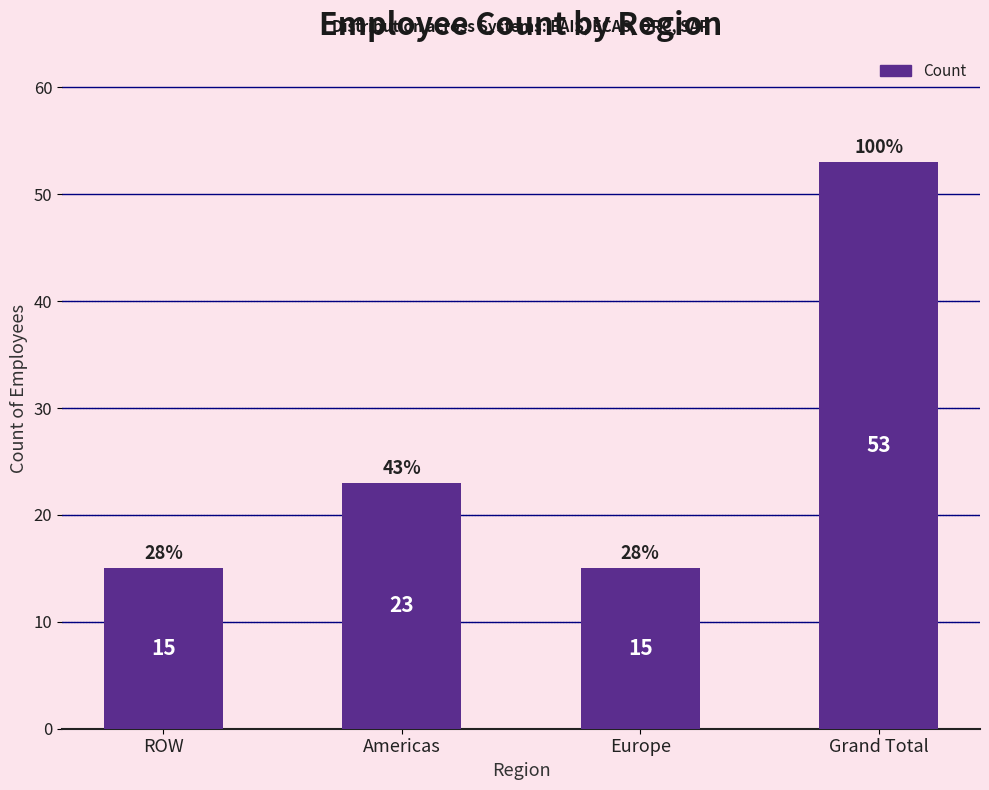

What is the label of the 4th bar from the right?

ROW